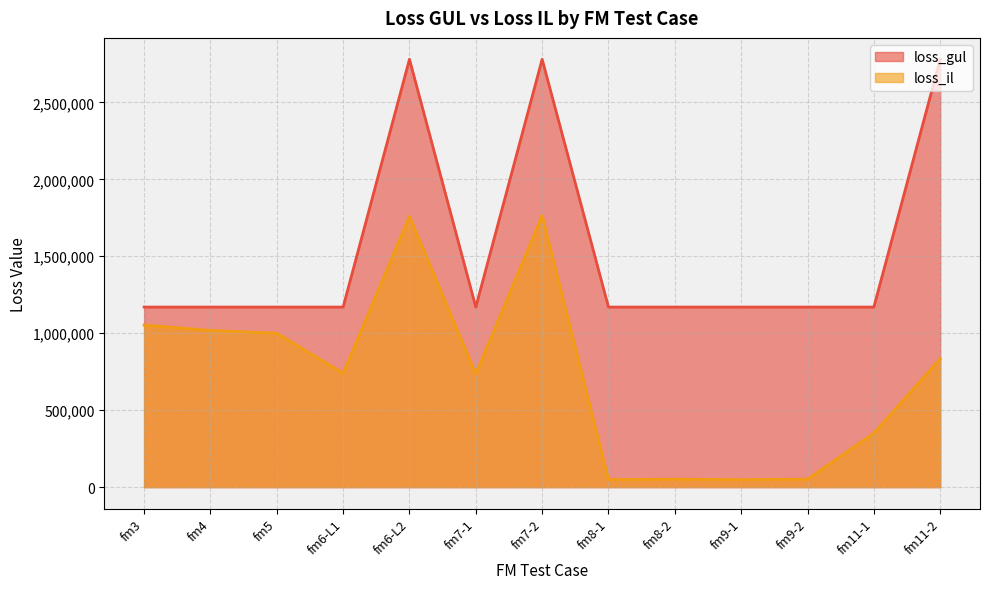

True or false: loss_gul and loss_il intersect in this chart.

False